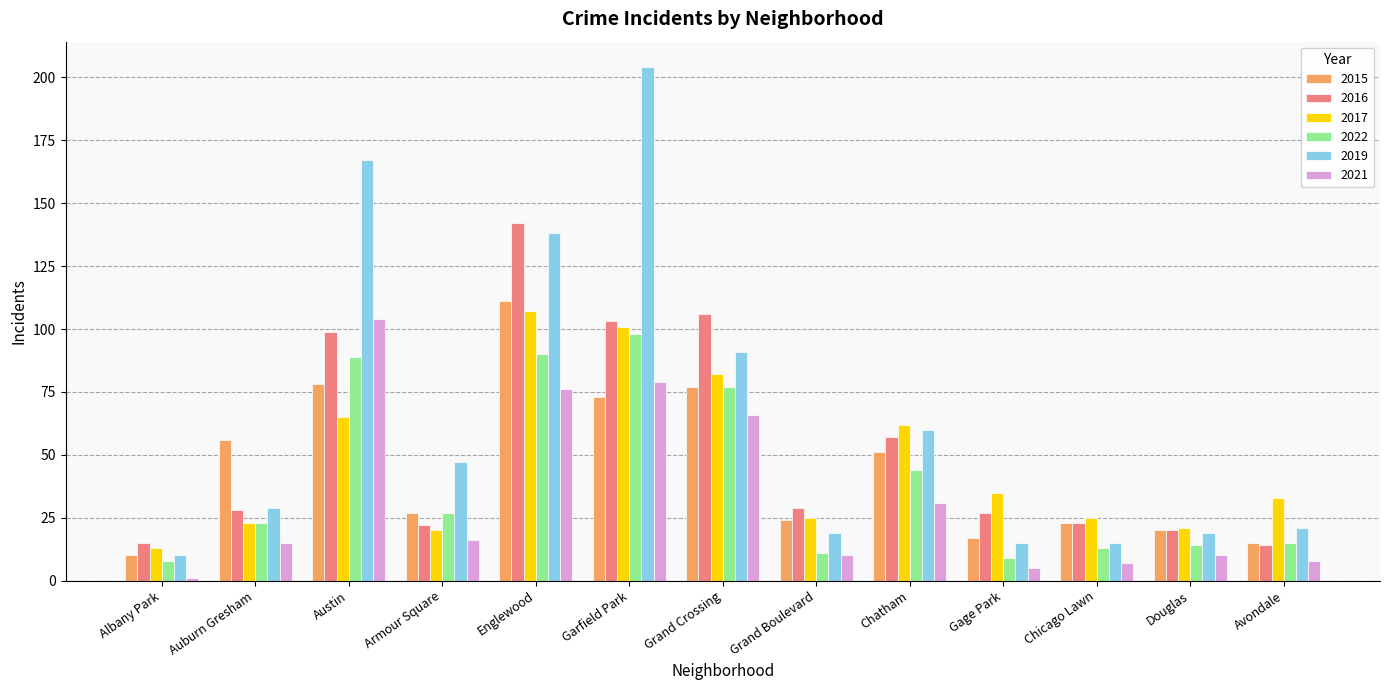

At which label does 2015 first exceed 27?

Auburn Gresham